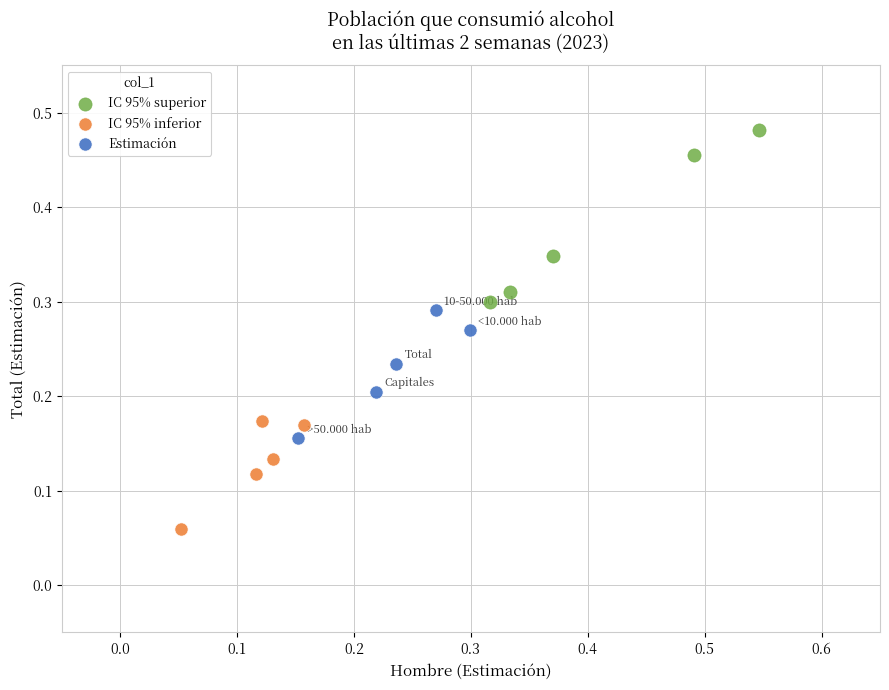

Which series contains the lowest Y value?

IC 95% inferior